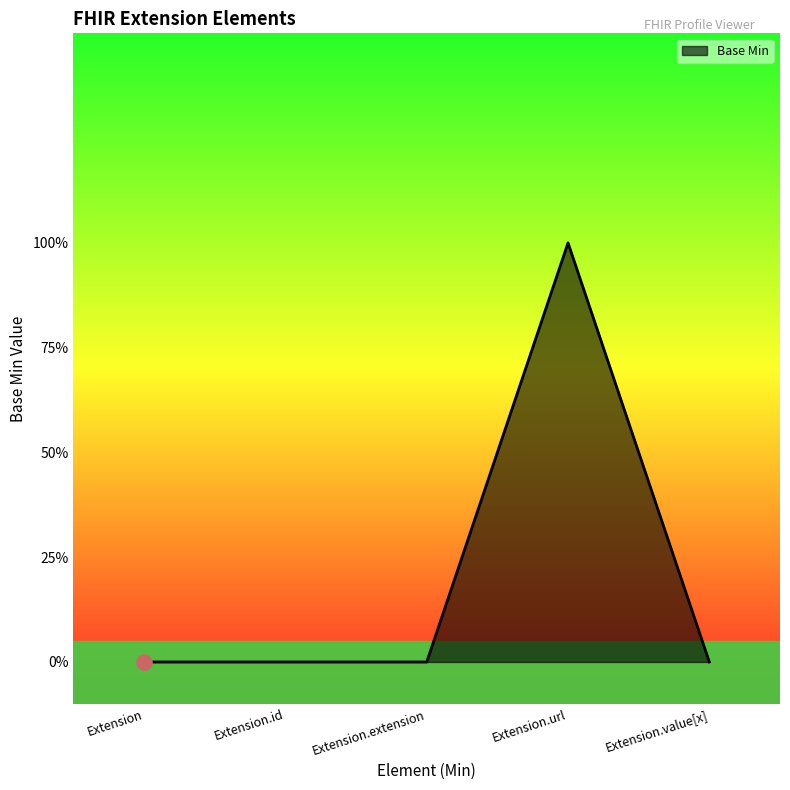

Between Extension.id and Extension.url, which is larger?

Extension.url